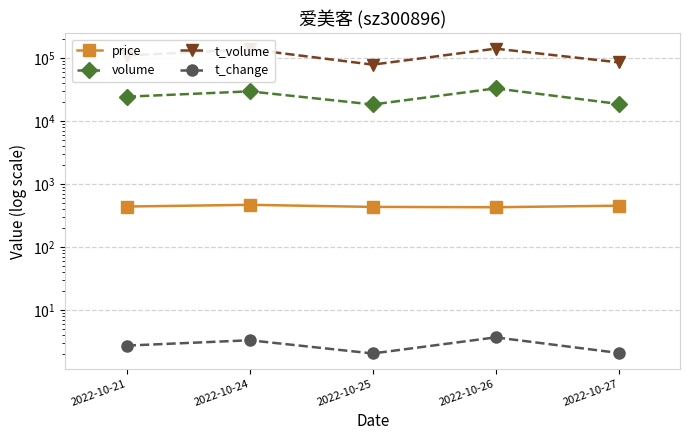

What is the maximum value shown in the chart?

139614.0